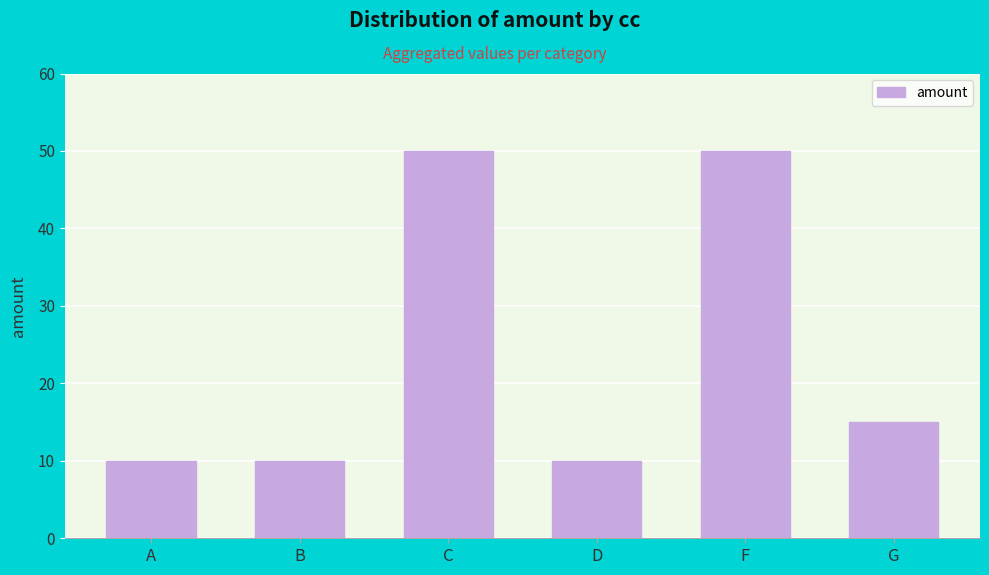

What is the minimum value shown in the chart?

10